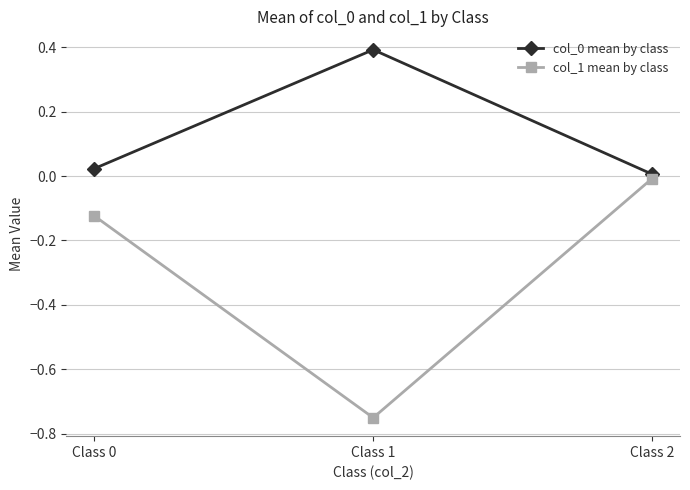

What is the greatest value displayed?

0.4